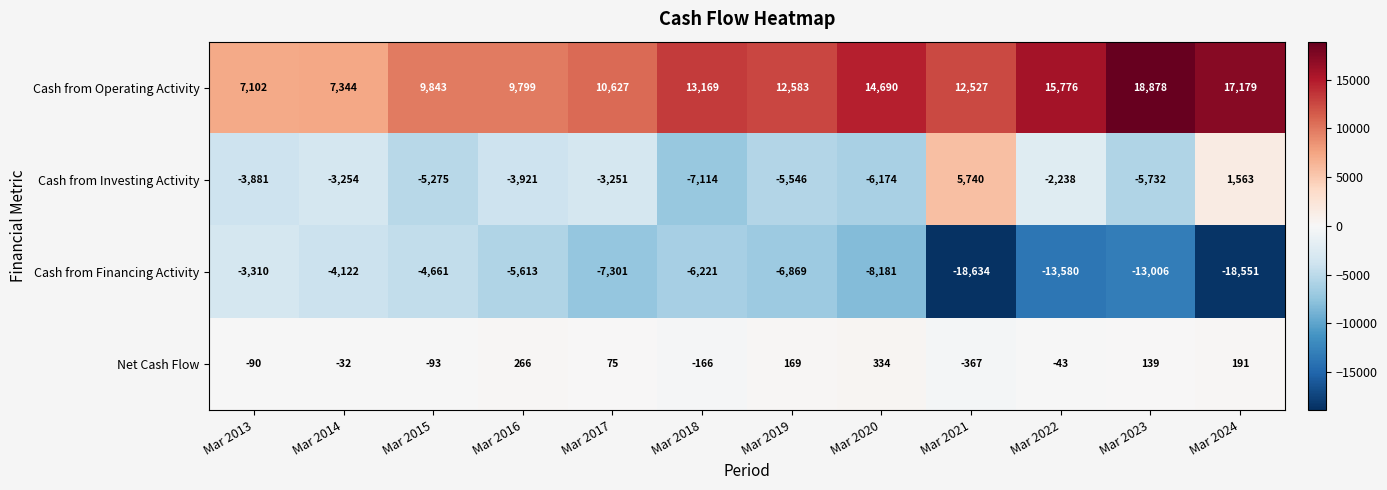

List the series in order of their peak value, highest first.

Cash from Operating Activity, Cash from Investing Activity, Net Cash Flow, Cash from Financing Activity